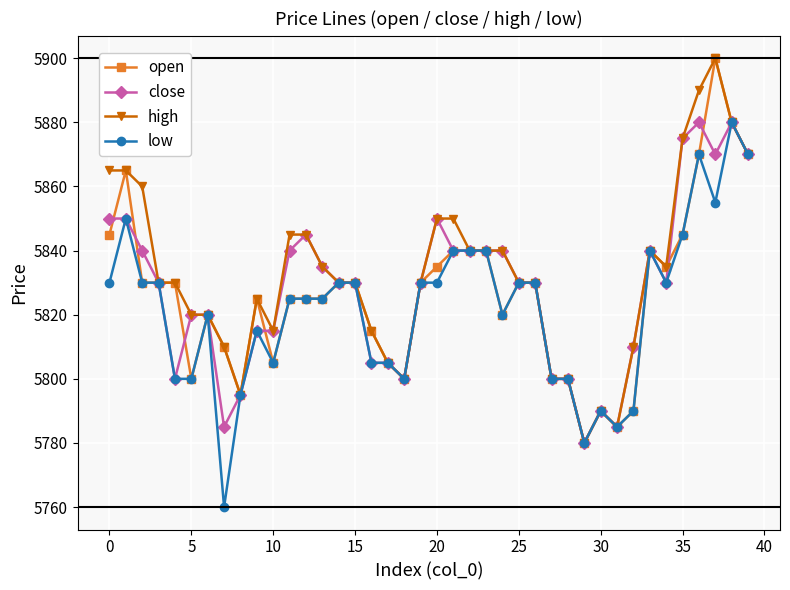

What is the smallest value displayed?

5760